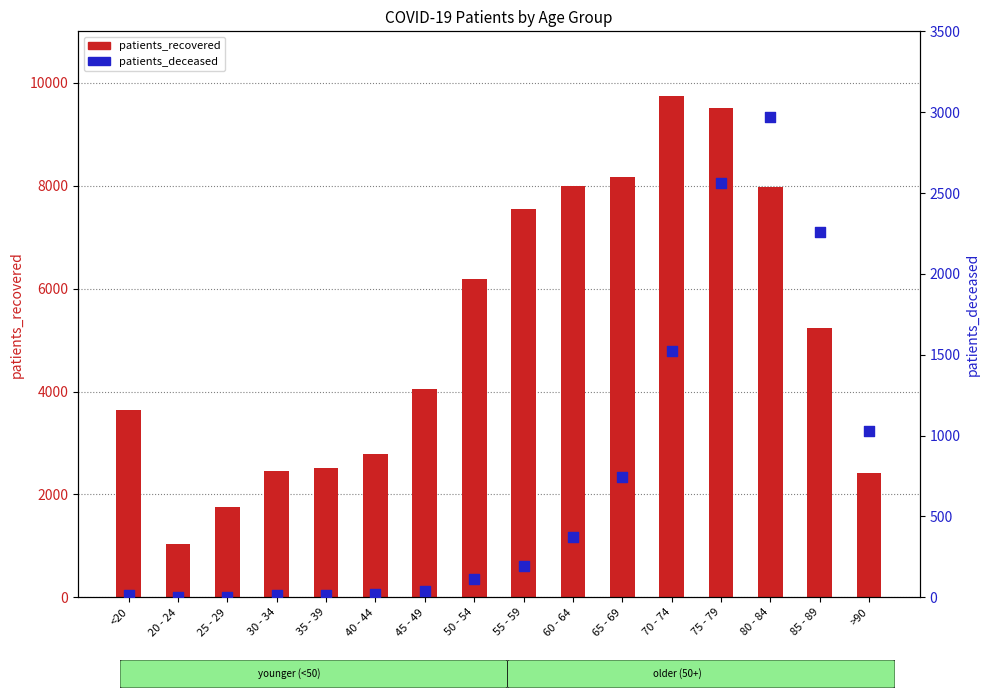

Which series has the widest spread of Y values?

patients_recovered